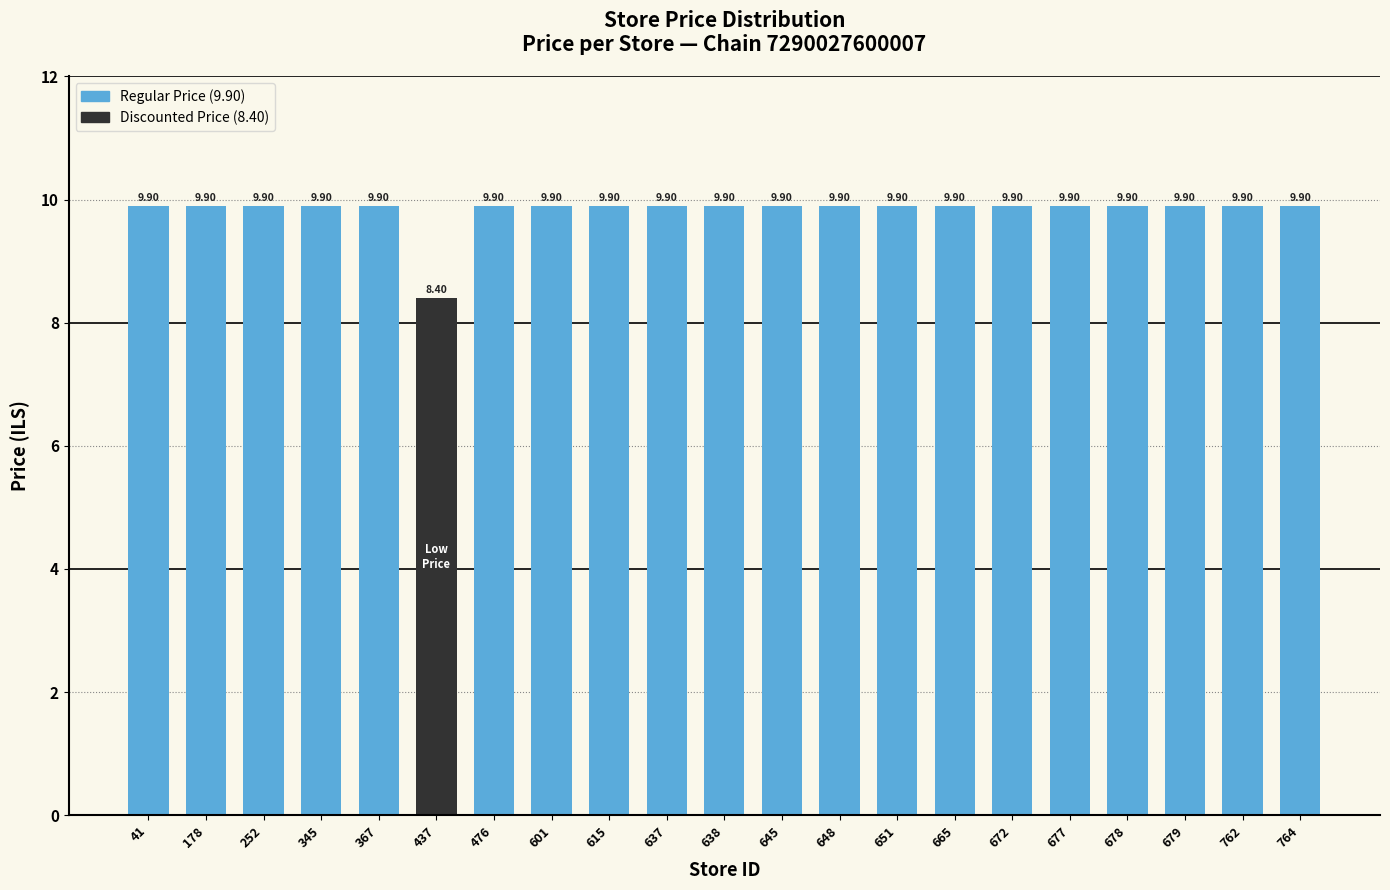

Is it true that the value at 601 is 9.9?

True